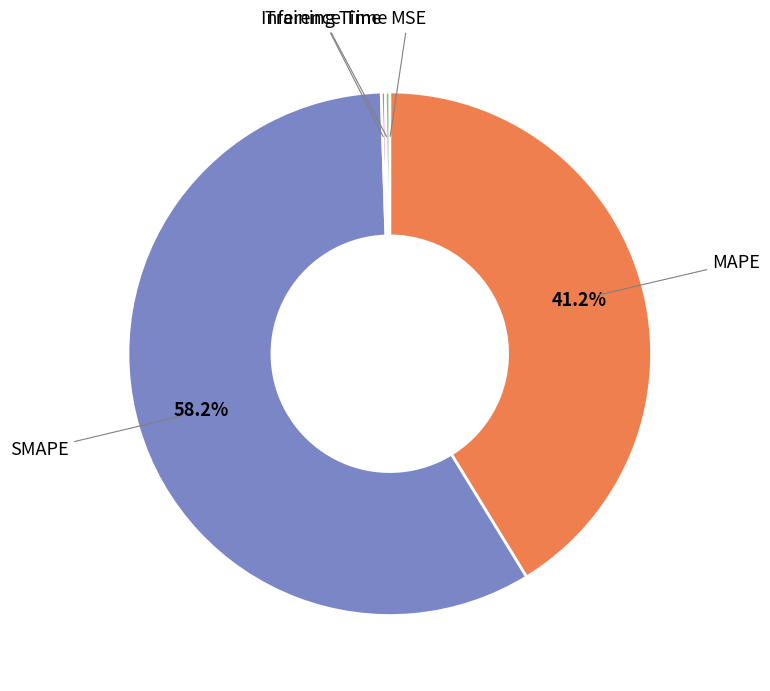

Does any single category account for the majority?

Yes